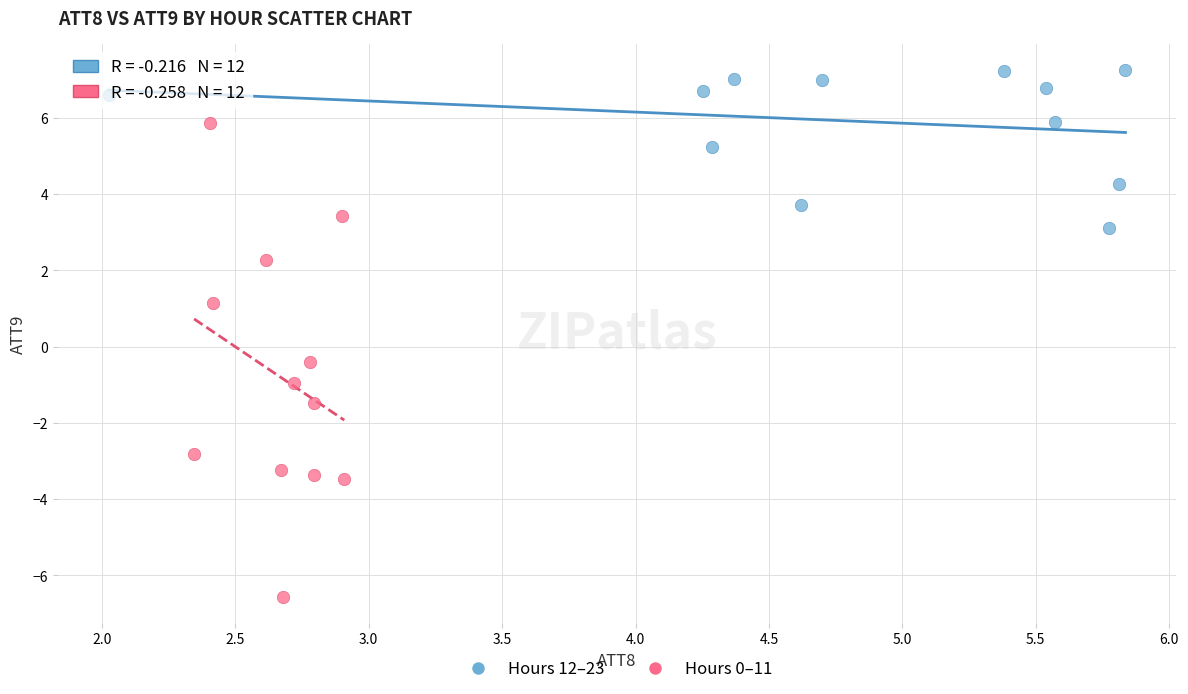

Which series contains the lowest Y value?

Hours 0–11